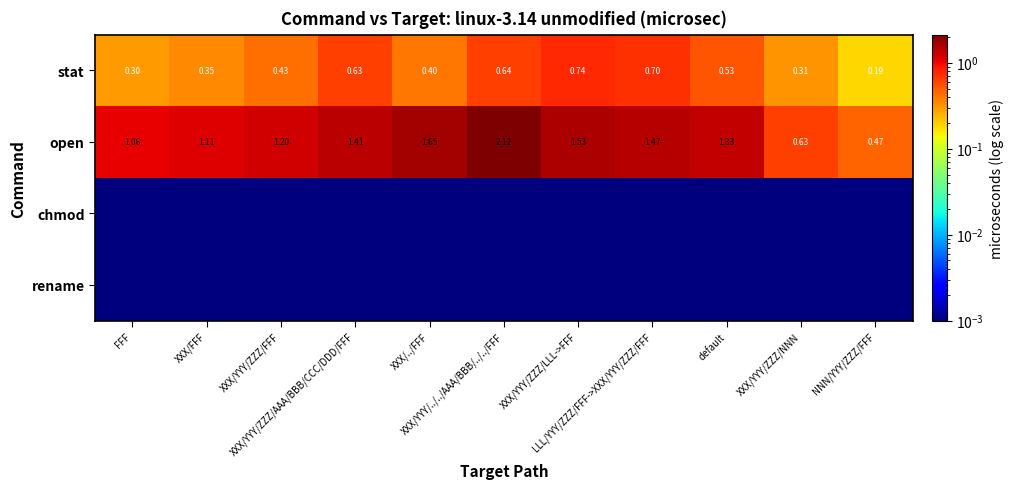

Which category has the lowest value across all series?

FFF